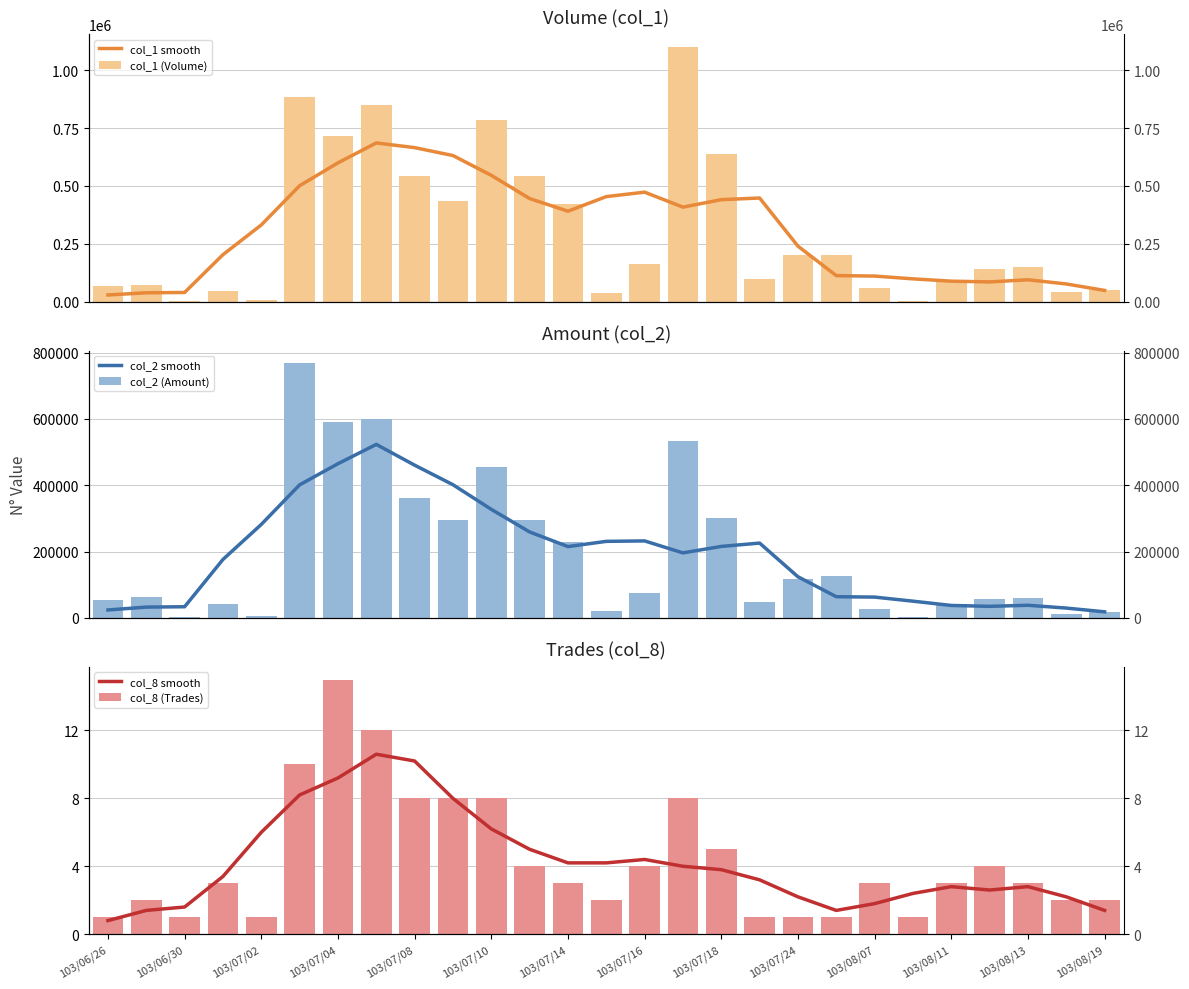

Between 103/07/24 and 103/07/02, which is larger?

103/07/02